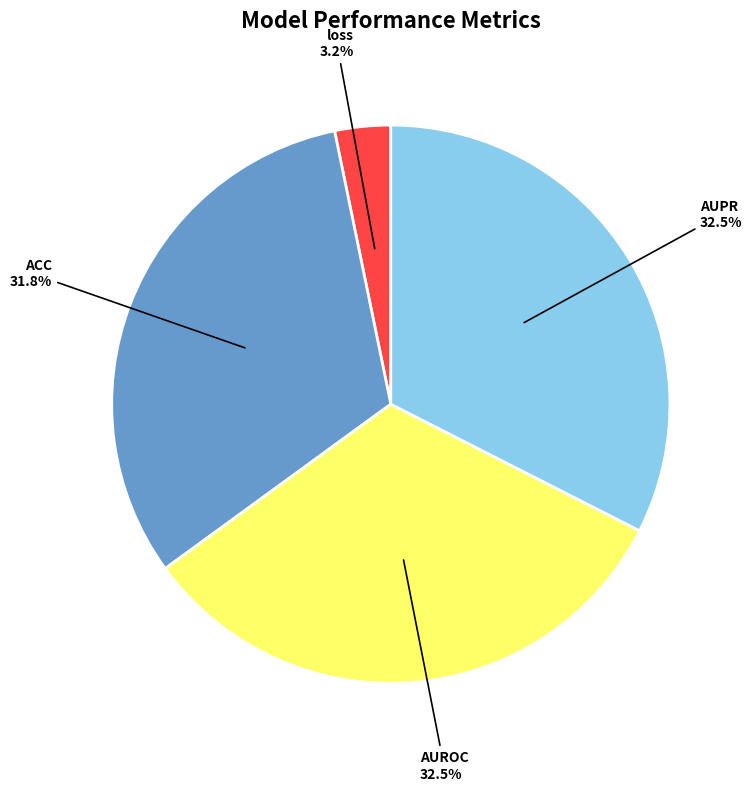

Does any single category account for the majority?

No